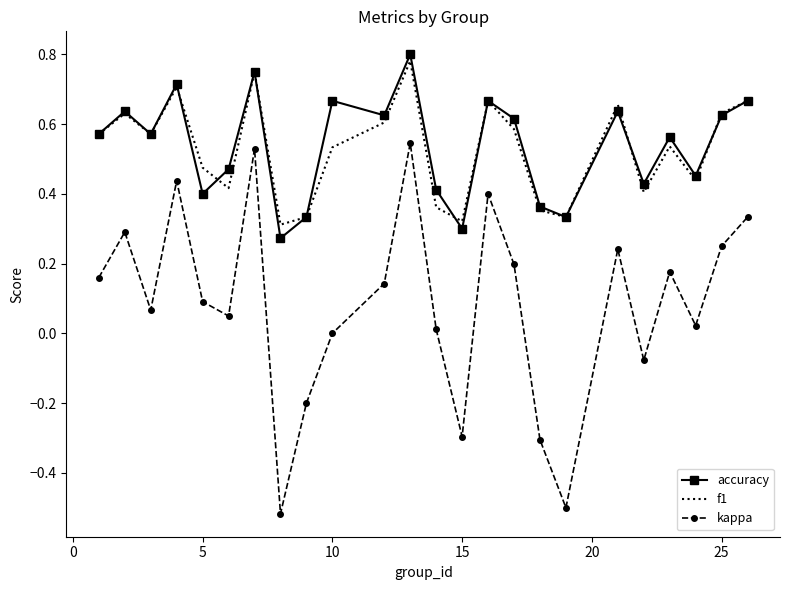

At how many categories does at least one series exceed 0?

24